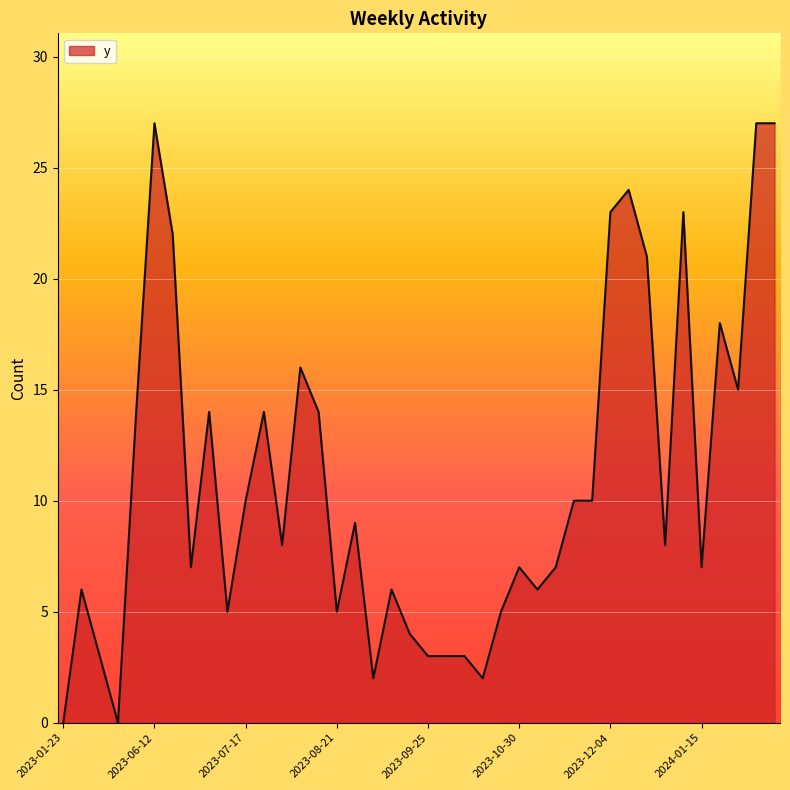

What is the greatest value displayed?

27